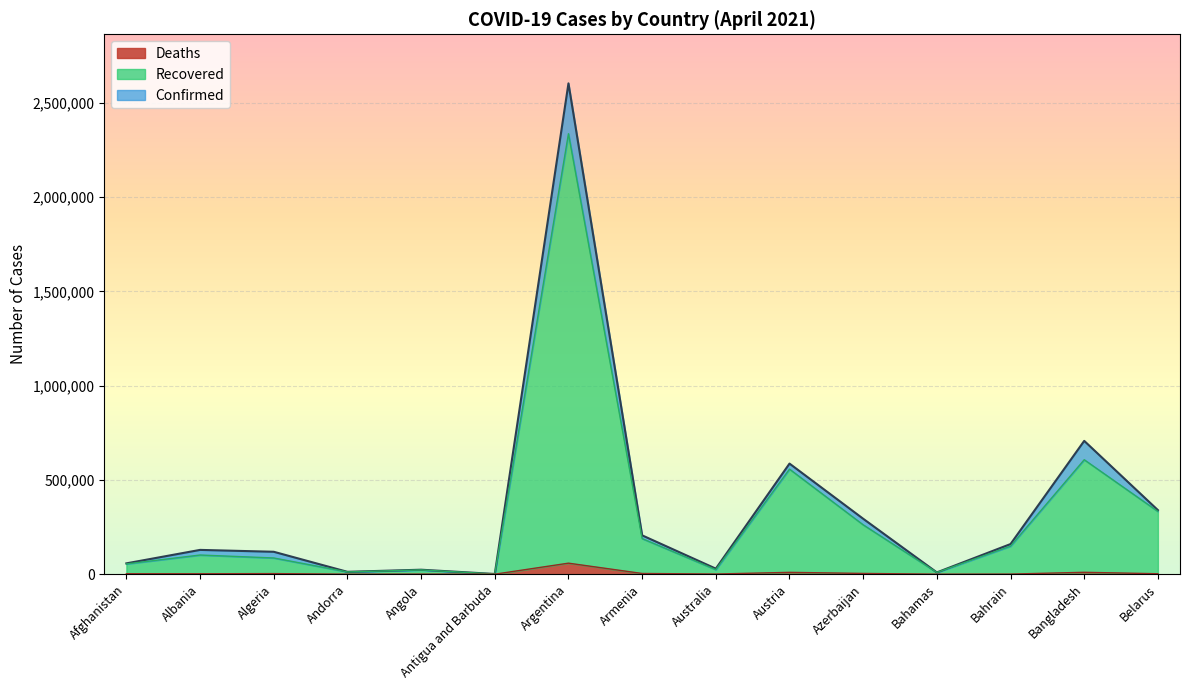

True or false: Recovered and Deaths cross at least once.

False